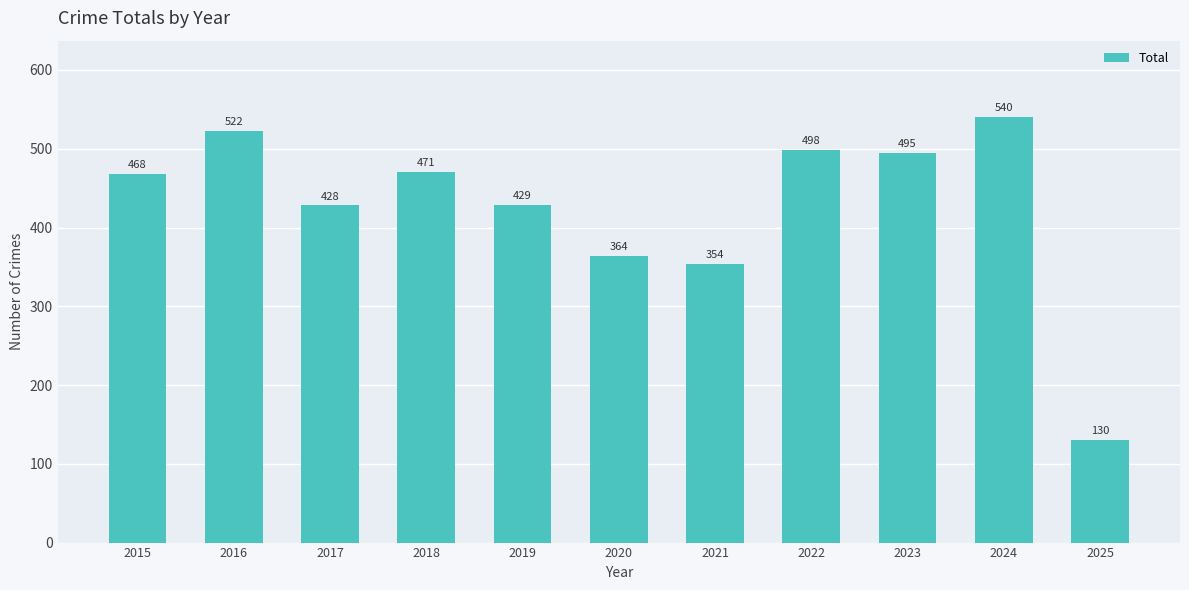

The chart shows a value of 354 at 2021. True or false?

True